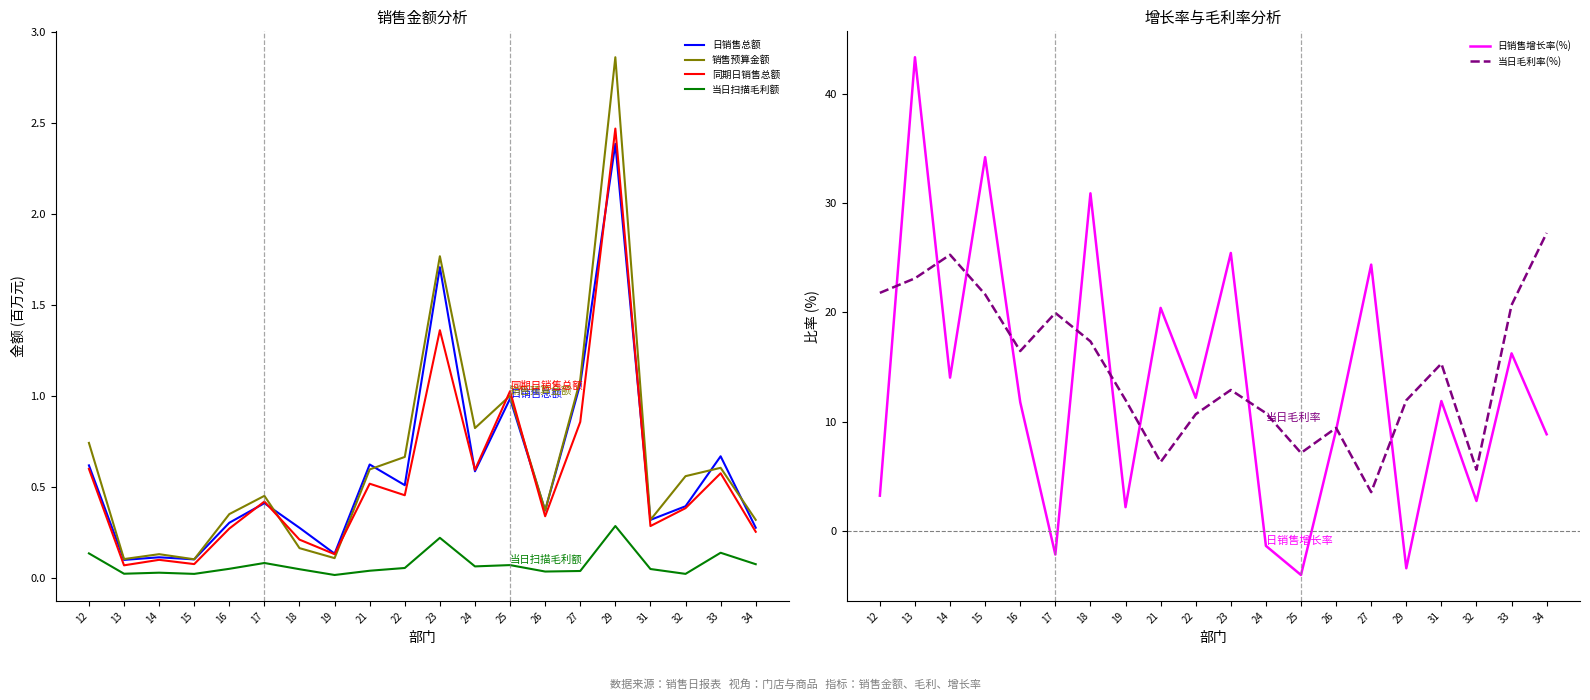

What is the value of the 日销售总额 point at the 3rd from the left?

0.1